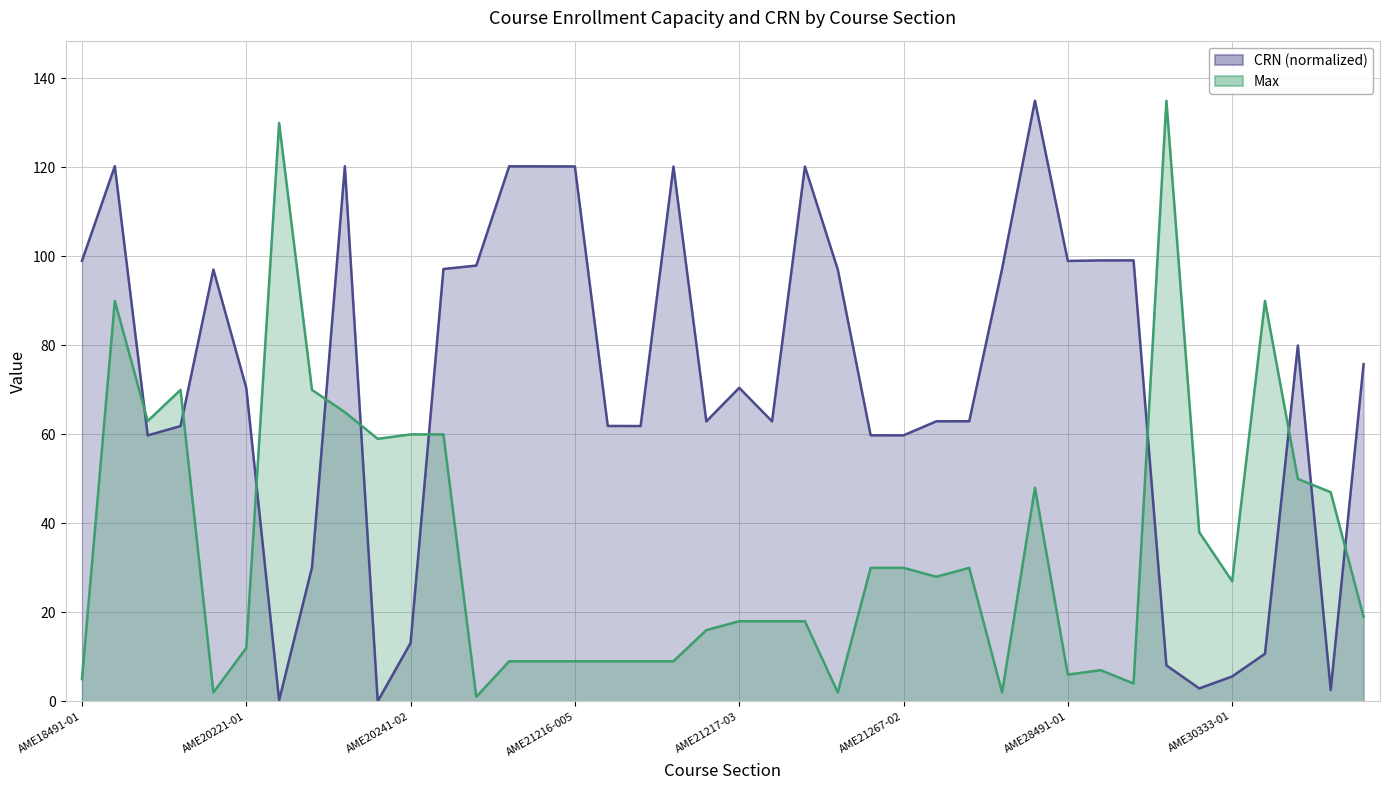

What is the sum of the CRN (normalized) values at 24 and 10?

72.9